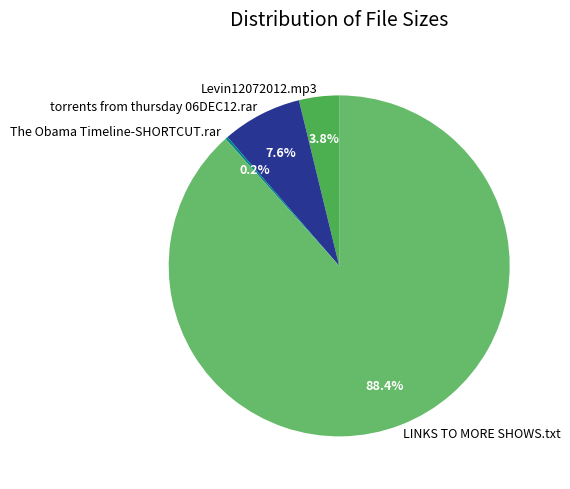

True or false: LINKS TO MORE SHOWS.txt accounts for 88% of the total.

True